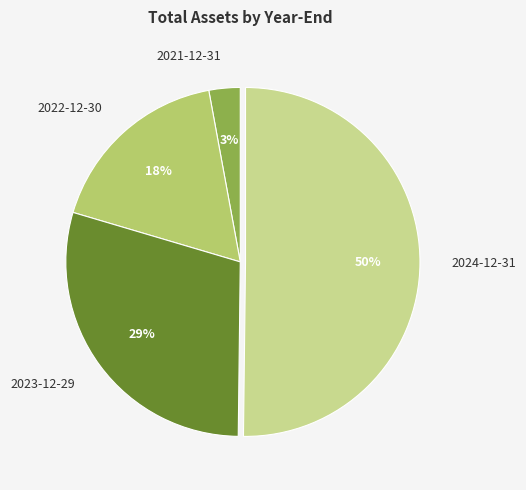

What is the smallest slice in the pie chart?

2021-12-31